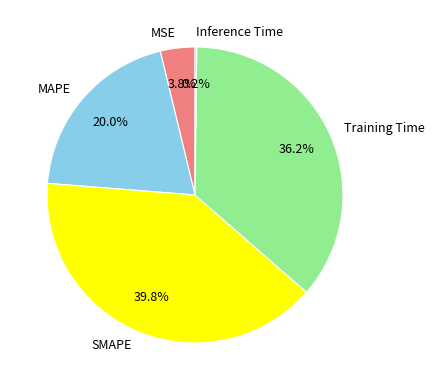

What is the largest slice in the pie chart?

SMAPE